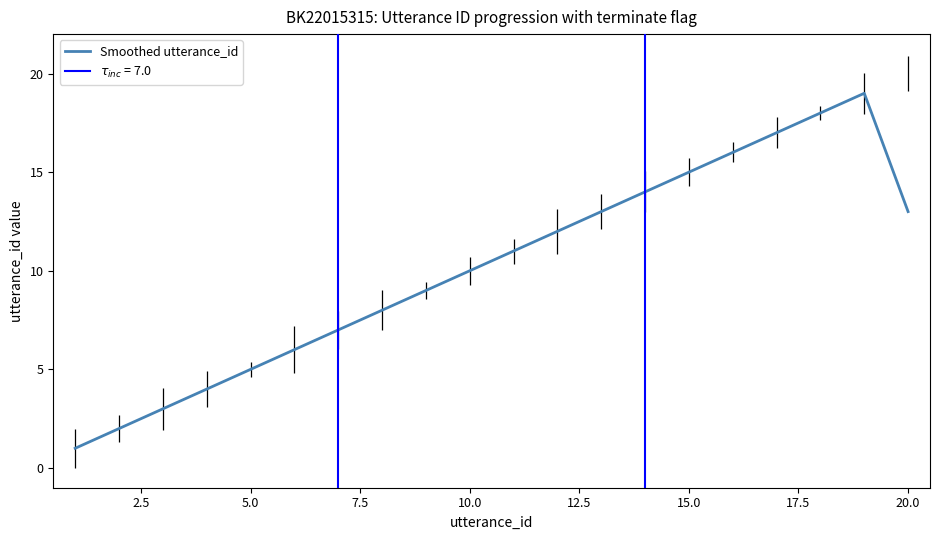

How many points are higher than both their immediate neighbors (excluding endpoints)?

1